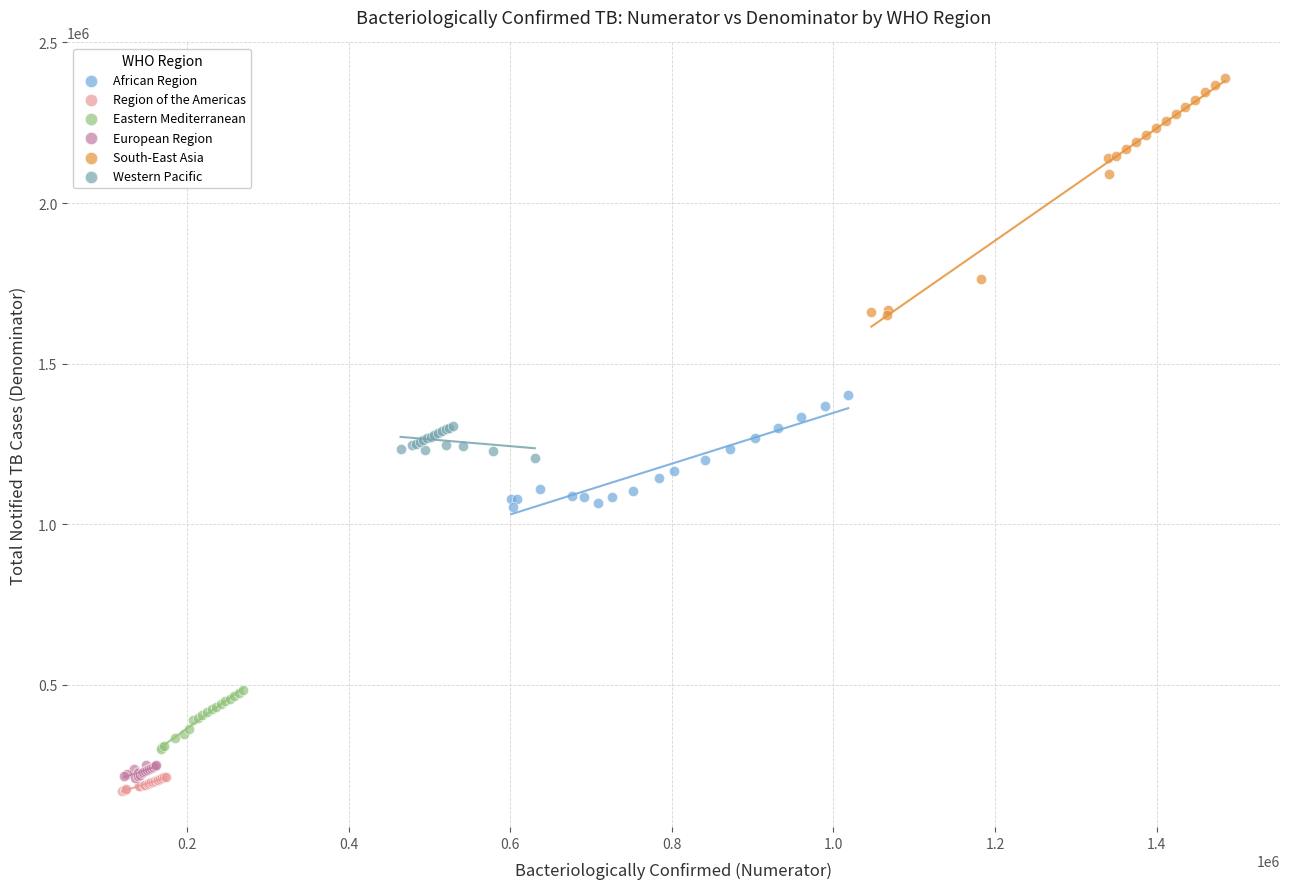

Which series has the largest Y range (max minus min)?

South-East Asia